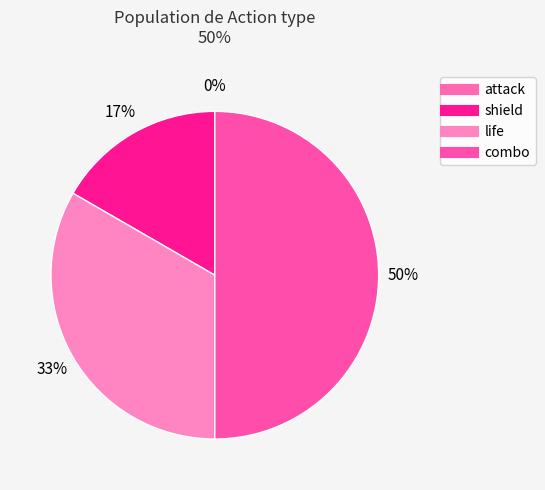

What is the ratio of the value at life to the value at shield?

2.0